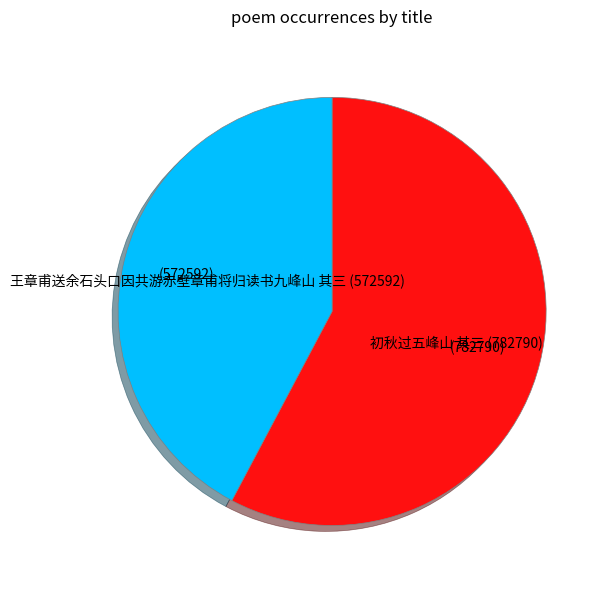

Which slice represents more than half of the pie?

初秋过五峰山 其三